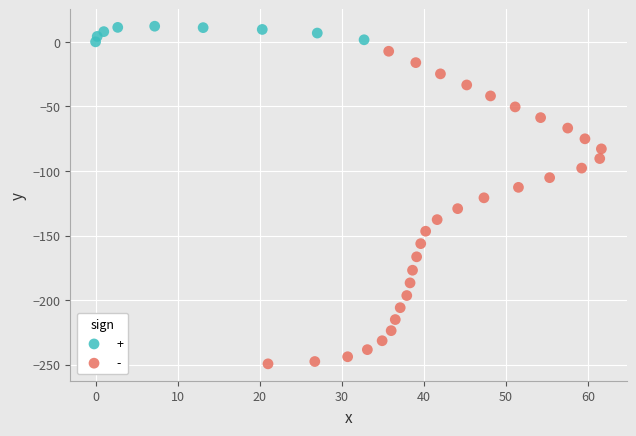

Which series contains the lowest Y value?

-